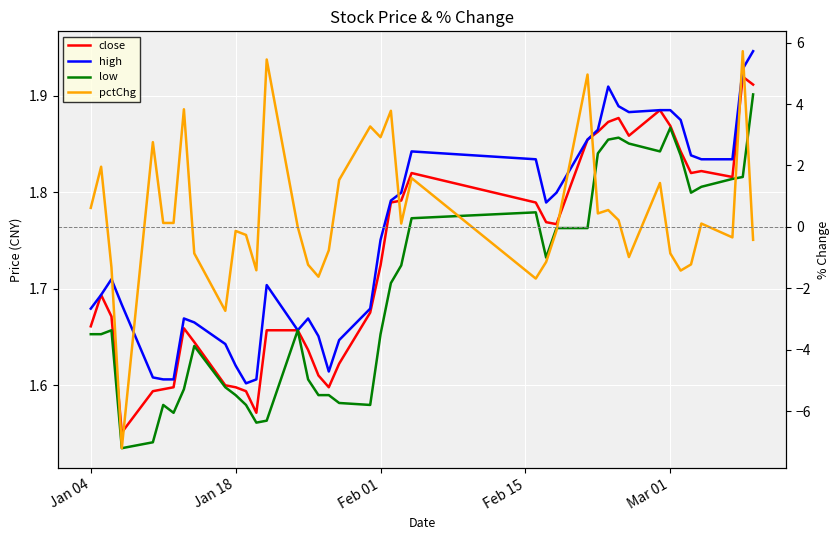

What is the average value of the low series?

1.7